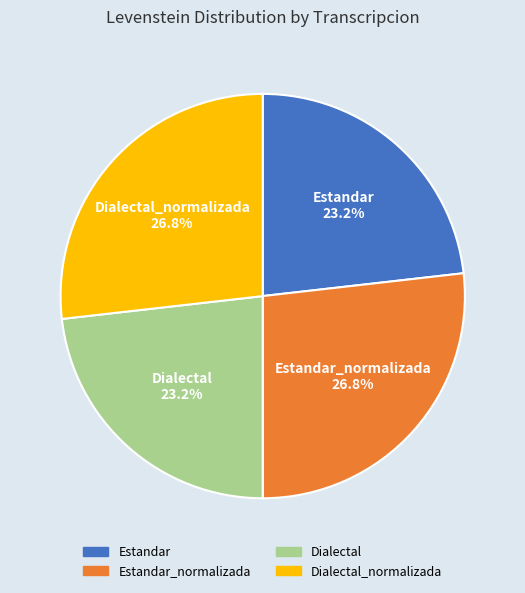

Is there any slice that represents more than half of the pie?

No